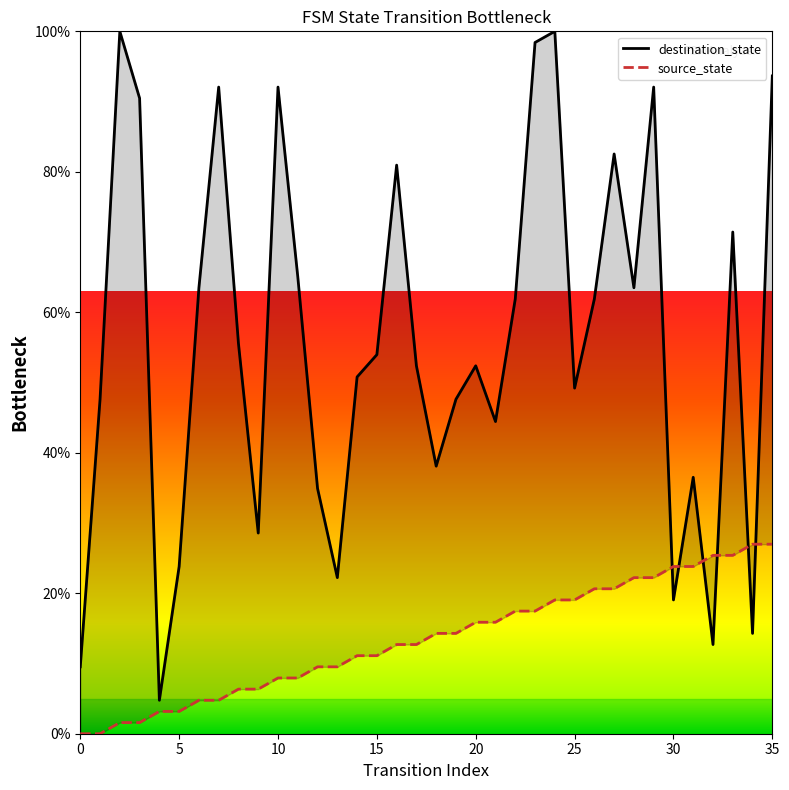

What is the total value across all series at 9?

34.9